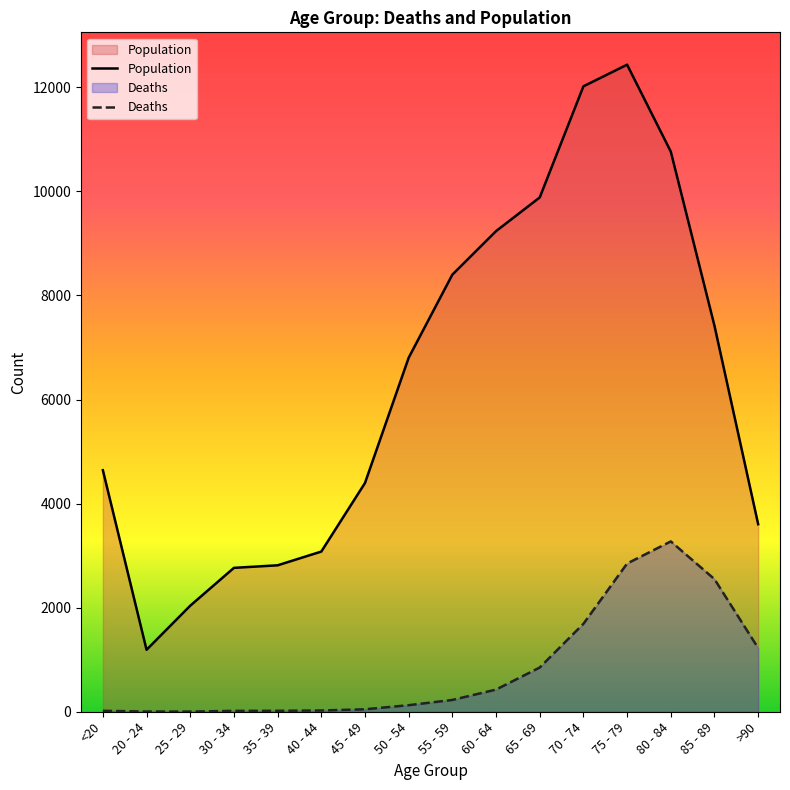

At 50 - 54, list the series in order from smallest to largest.

Deaths, Population